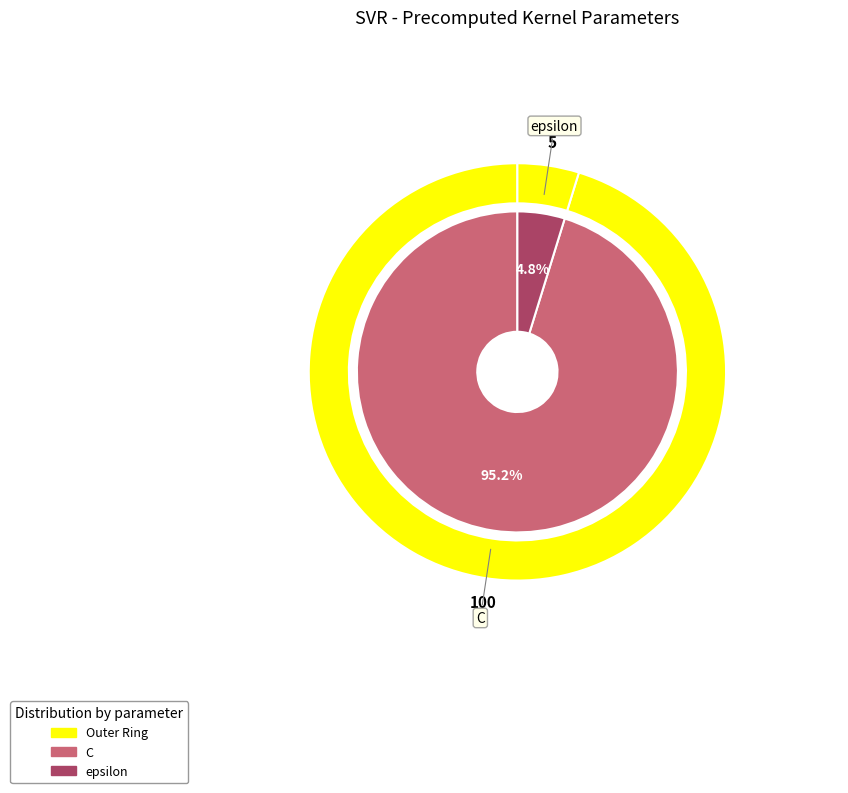

True or false: C accounts for 99% of the total.

False